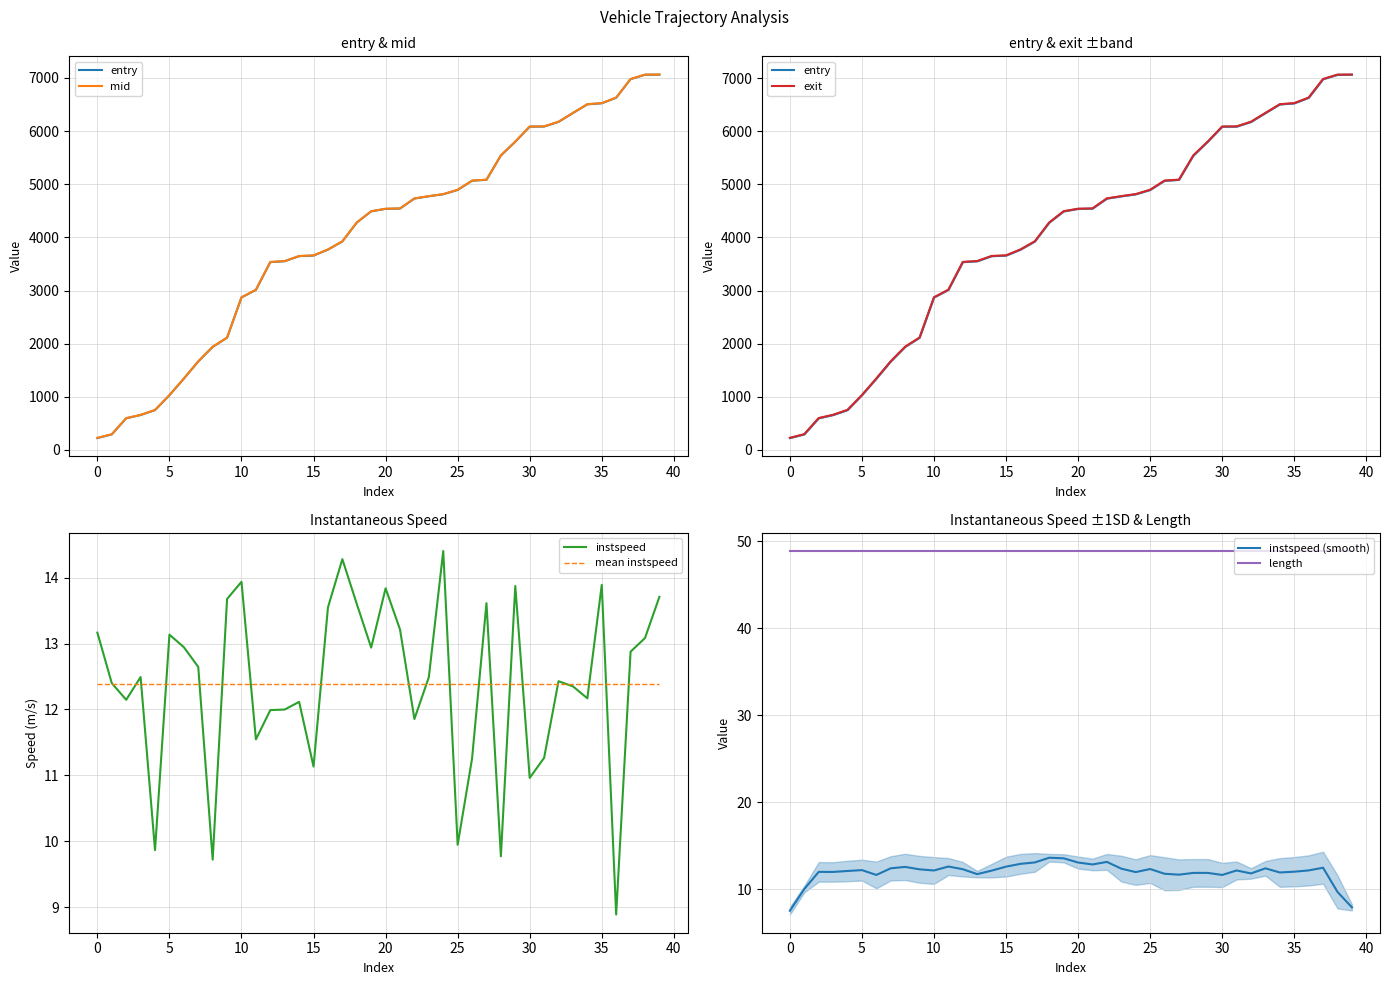

Is the value of instspeed at 33 greater than the value of entry at 18?

No